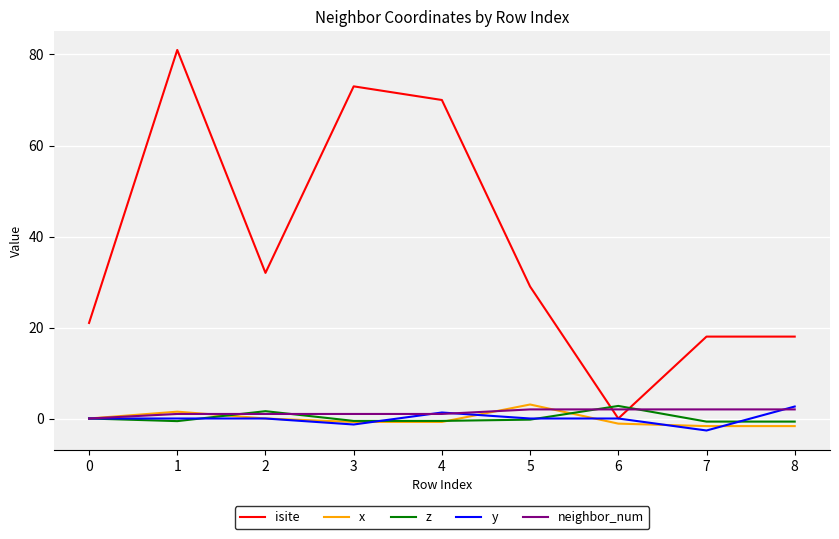

What is the maximum value for y?

2.6